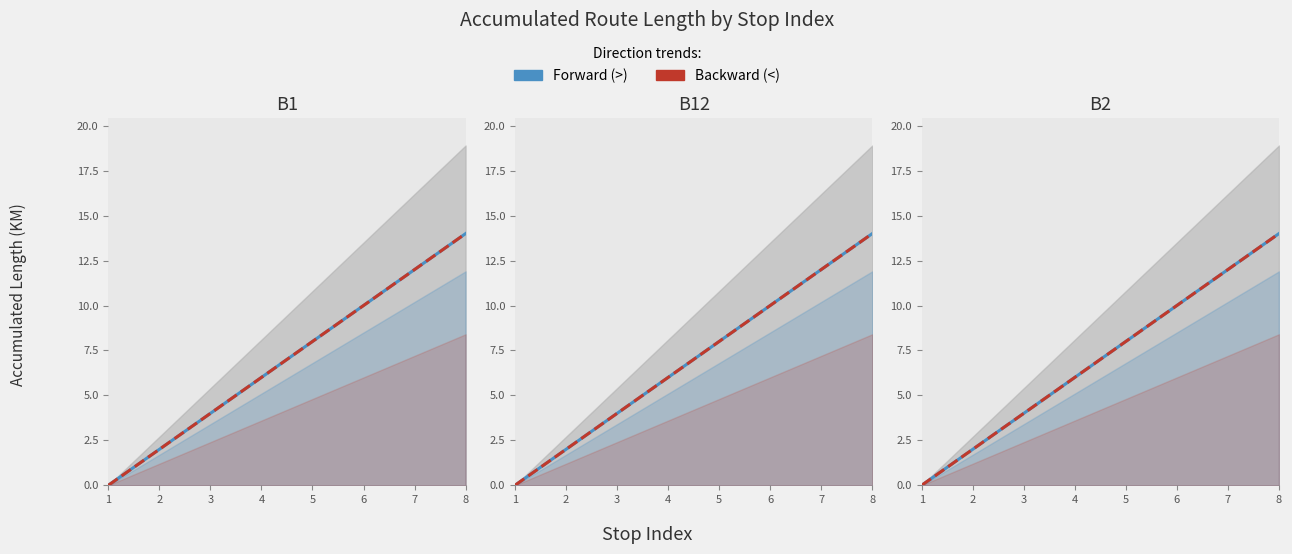

Count the number of data series in this chart.

2